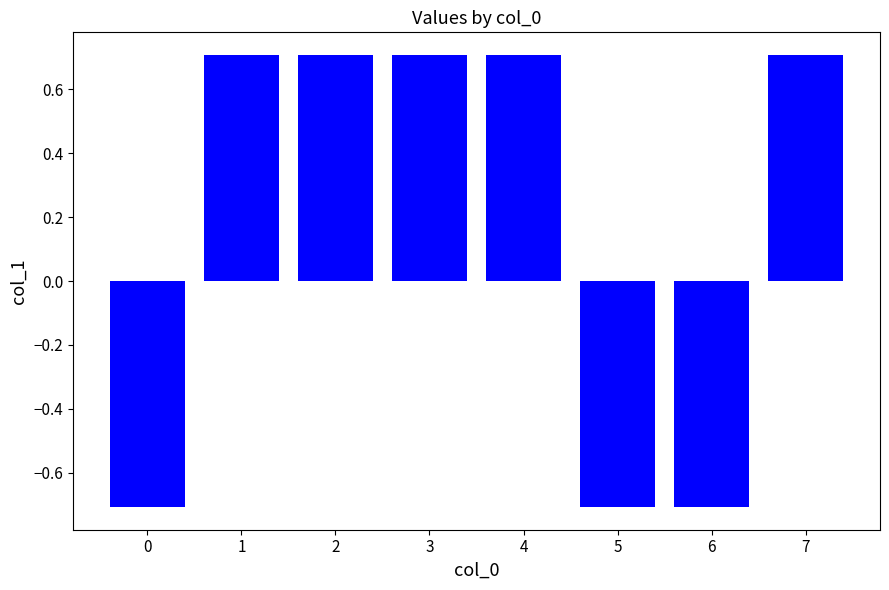

Are the bars grouped side by side (vs. stacked)?

No